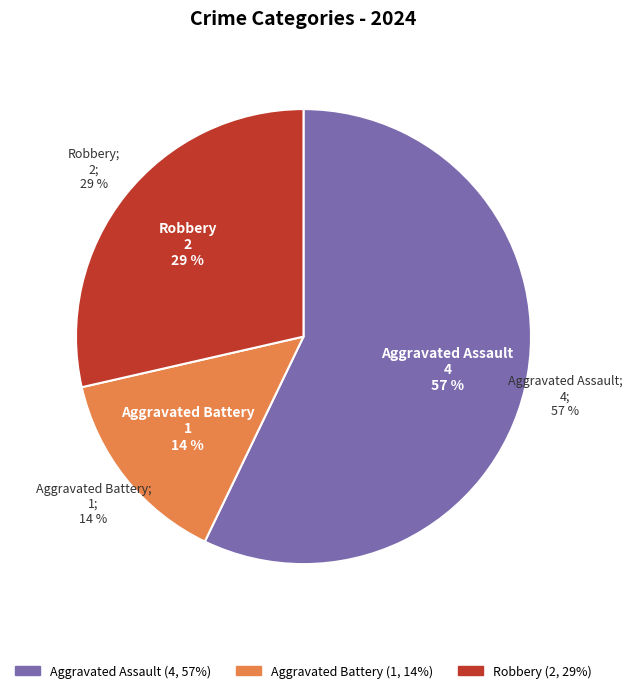

How many segments does this pie chart have?

3